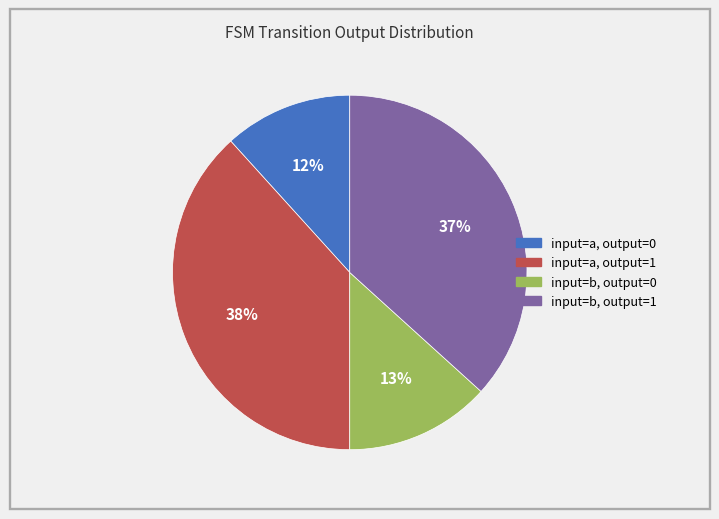

What is the smallest slice in the pie chart?

input=a, output=0